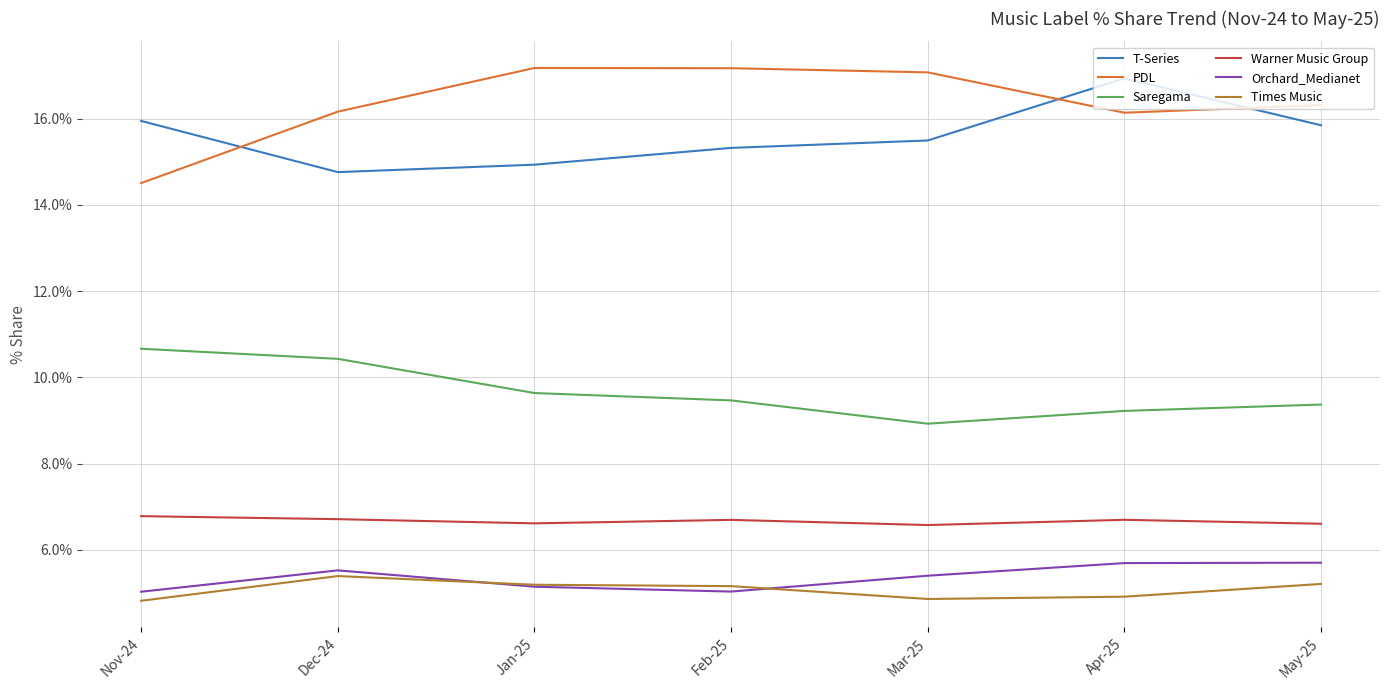

Rank the series by their maximum value, from lowest to highest.

Times Music, Orchard_Medianet, Warner Music Group, Saregama, T-Series, PDL